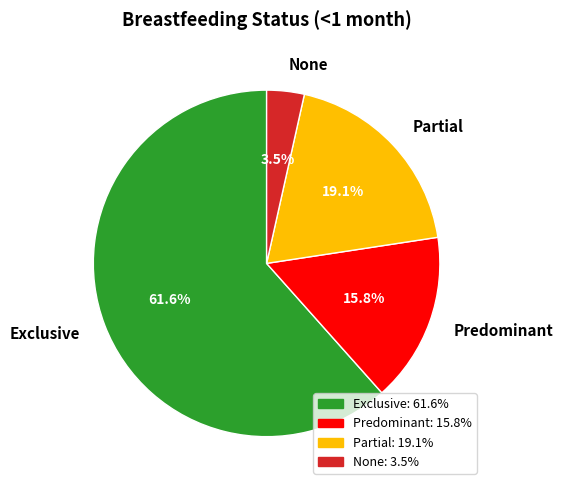

True or false: Predominant accounts for 29% of the total.

False